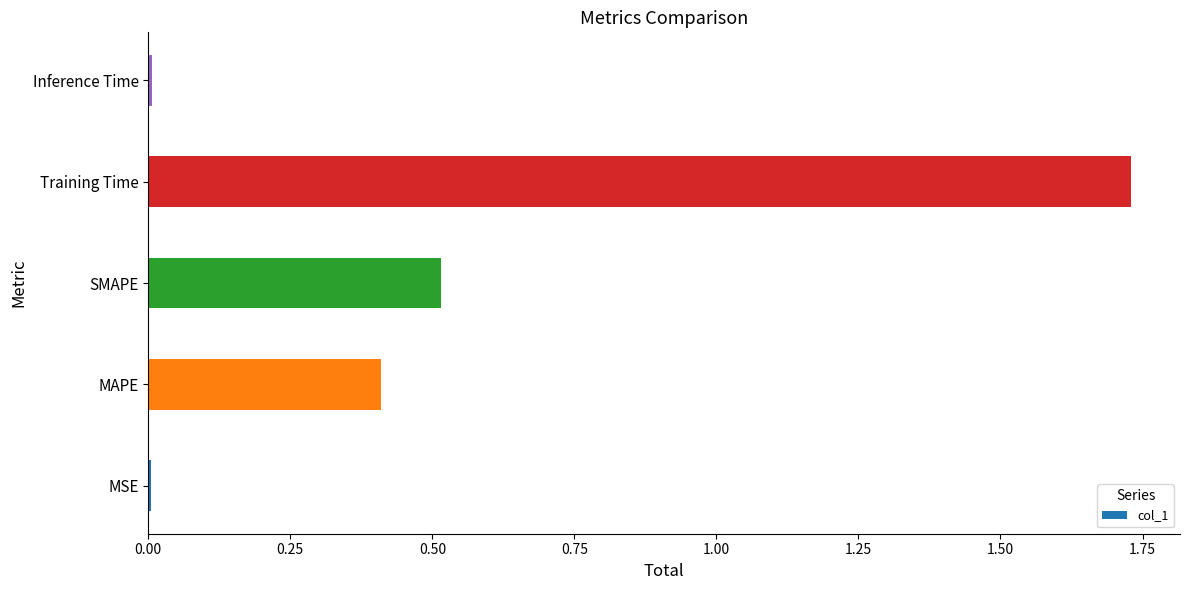

At which category does the chart reach its peak across all series?

Training Time